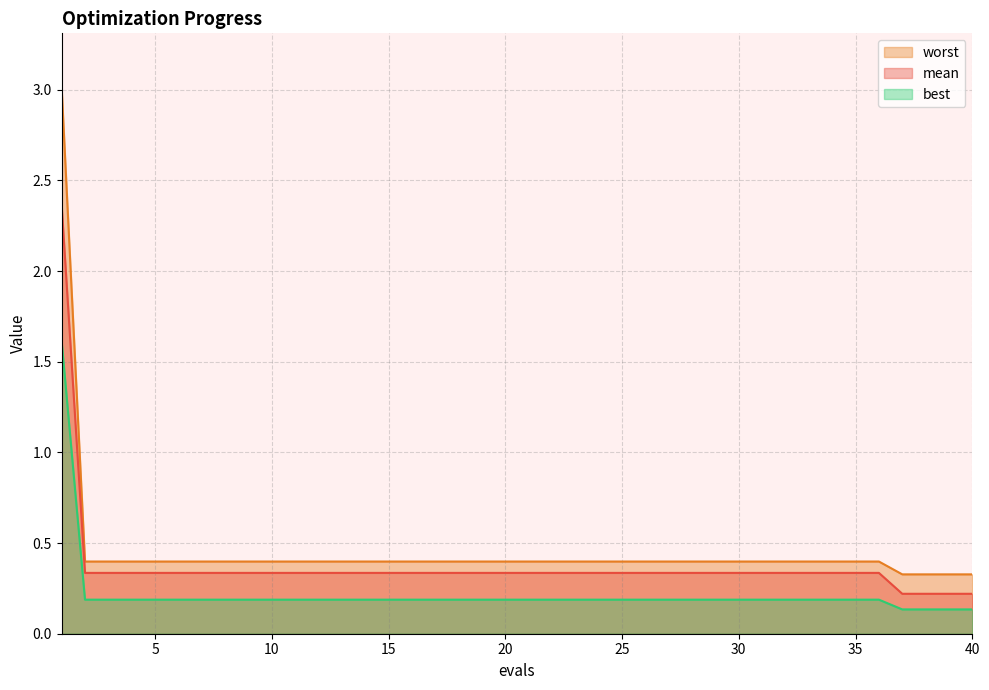

Does the chart display data point markers on the line(s)?

No